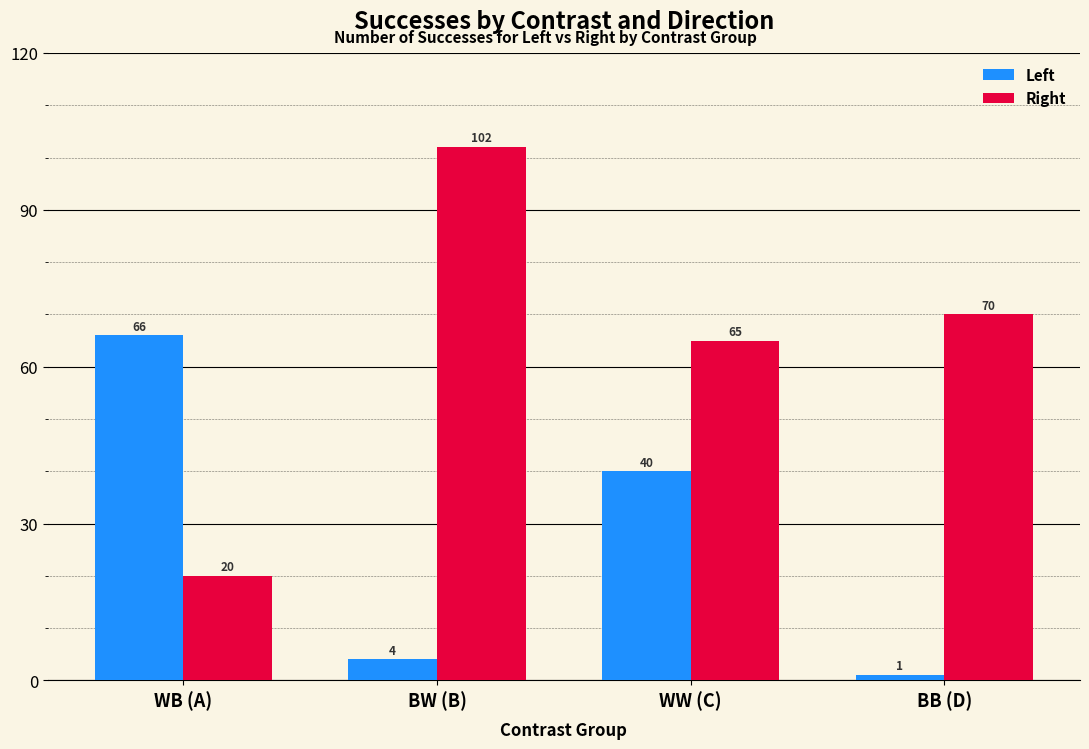

Count the number of data series in this chart.

2